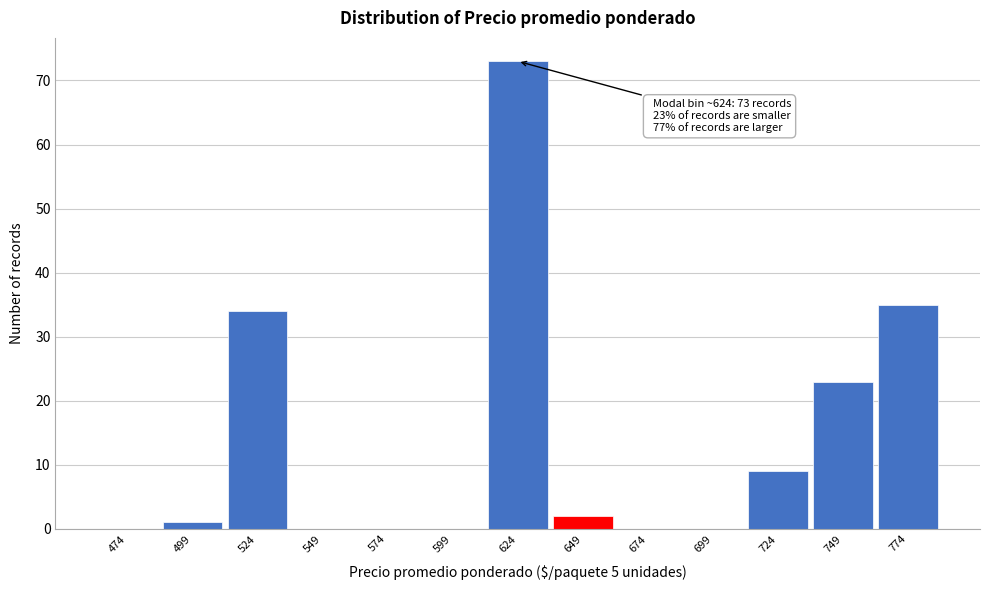

Which range on the x-axis has the tallest bar?

612 to 637